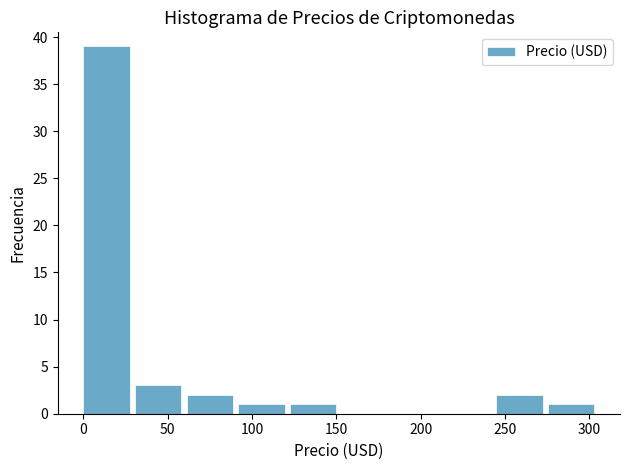

Reading left to right, transcribe this chart: for each bar, give the range it covers on the x-axis and its height. Neither the bar edges nor the heights are printed on the chart, so give them approximately, as read against the axes.

0 to 30: 39
30 to 60: 3
60 to 90: 2
90 to 120: 1
120 to 155: 1
155 to 185: 0
185 to 215: 0
215 to 245: 0
245 to 275: 2
275 to 305: 1